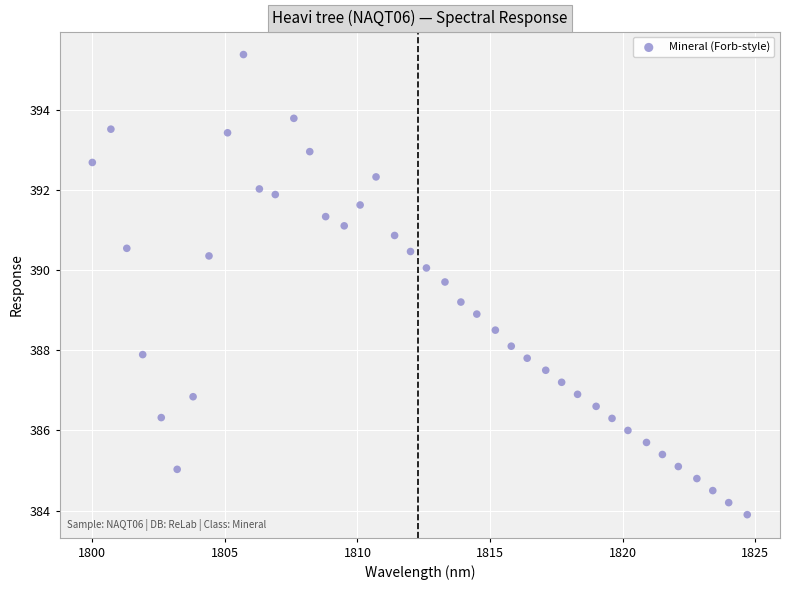

What is the range of Y values (max minus min)?

11.5